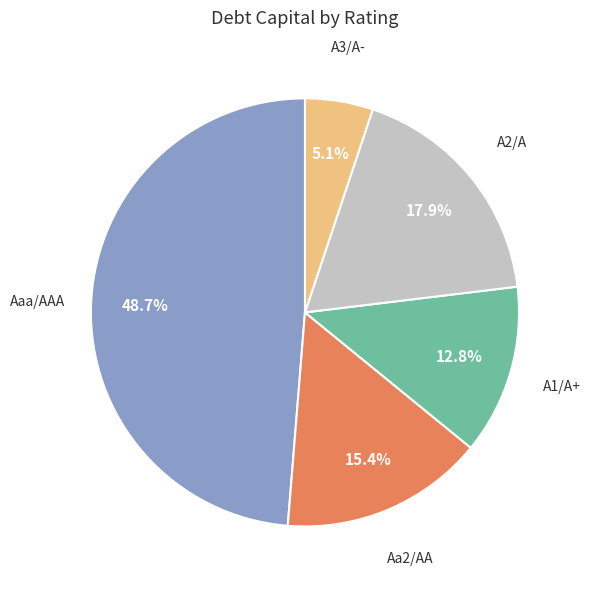

To the nearest percent, what portion does A3/A- represent?

5%